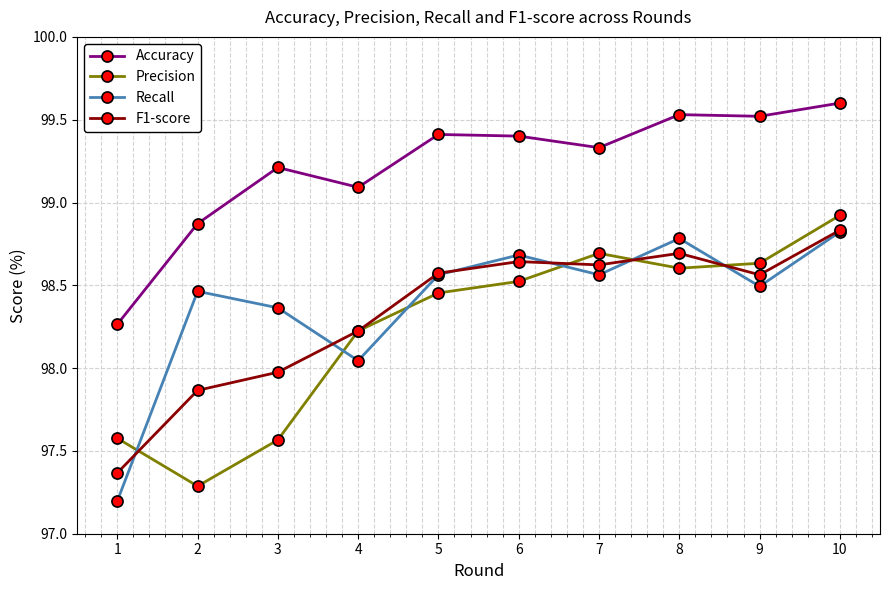

Between 2 and 10, which series saw the biggest shift?

Precision